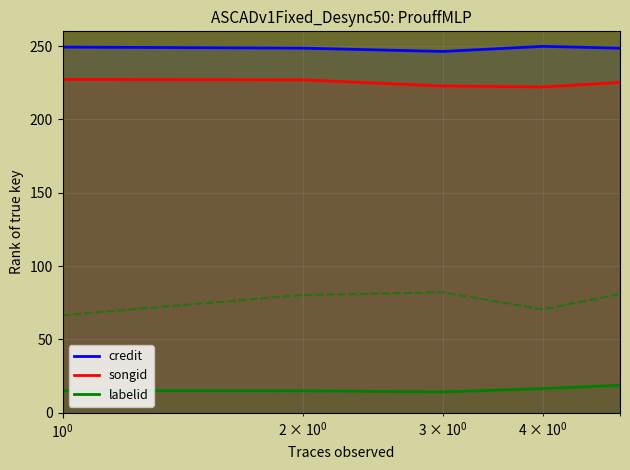

True or false: labelid_upper and credit intersect in this chart.

False